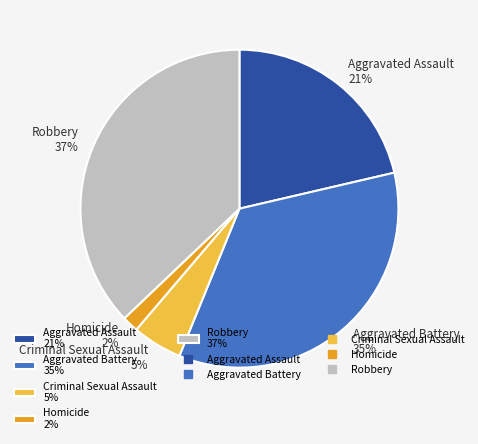

What is the ratio of the value at Aggravated Assault to the value at Robbery?

0.6